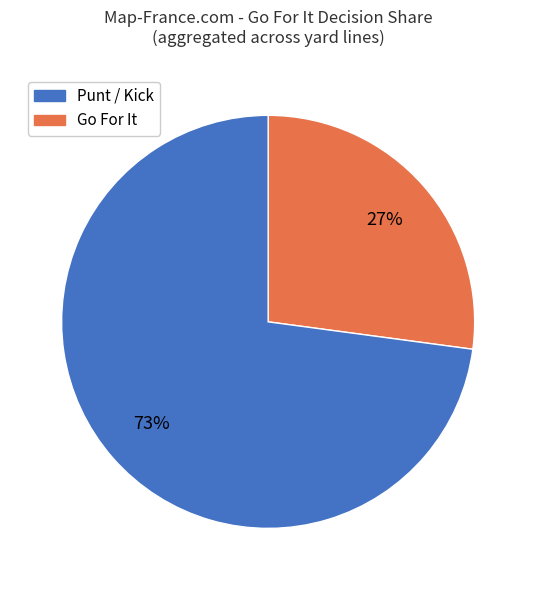

To the nearest percent, what is the difference between the largest and smallest slice percentages?

46%